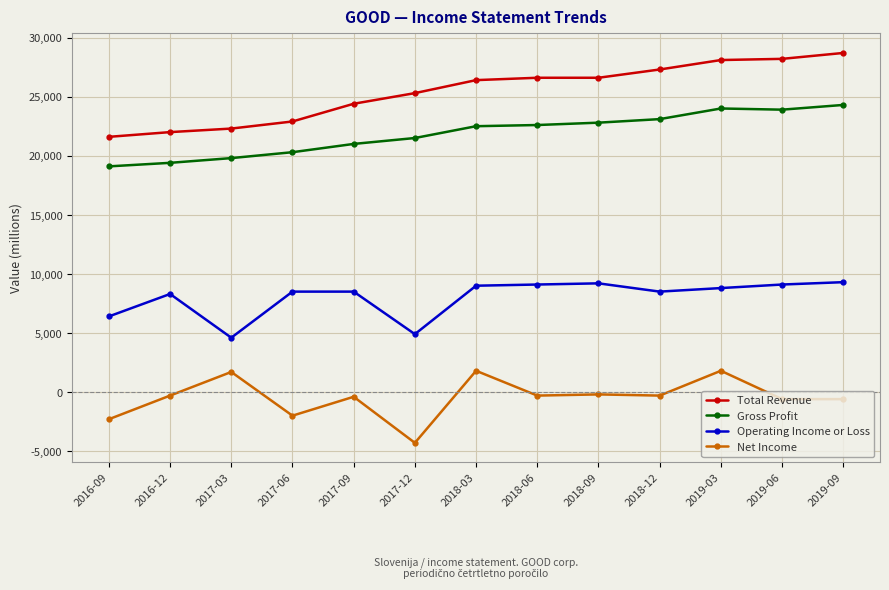

At which category does Net Income reach its first local peak?

2017-03